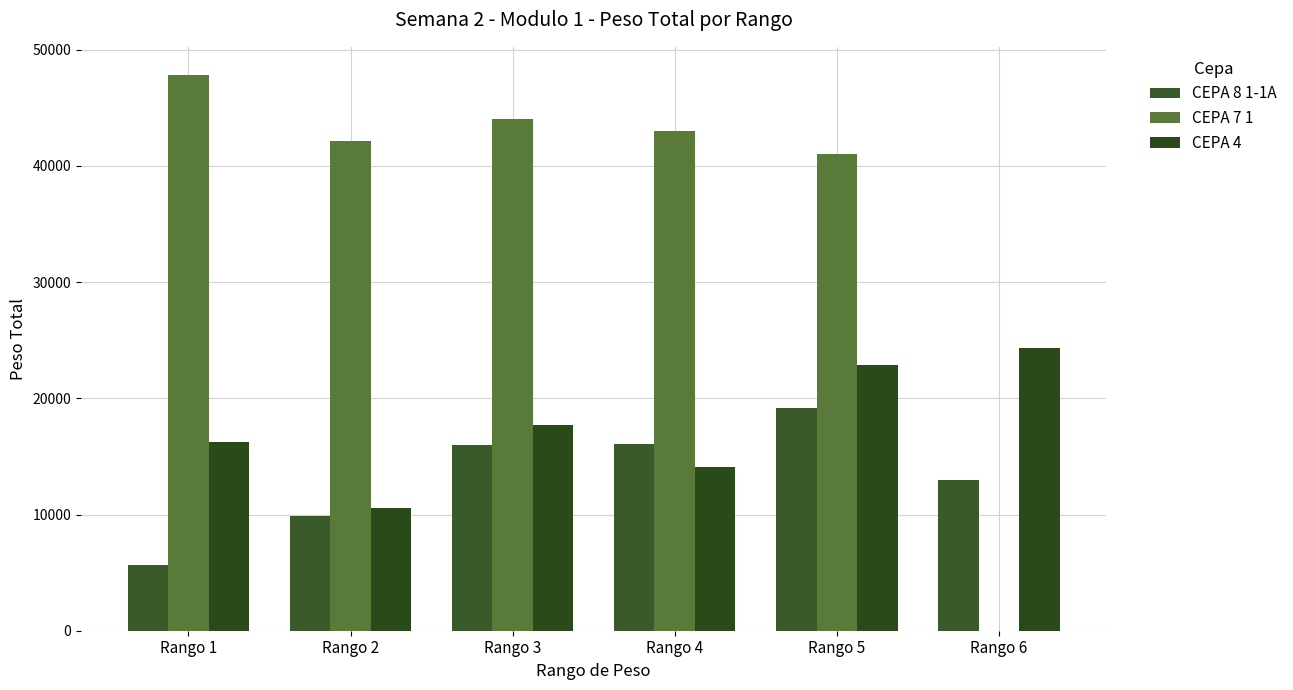

How many groups of bars are there?

6